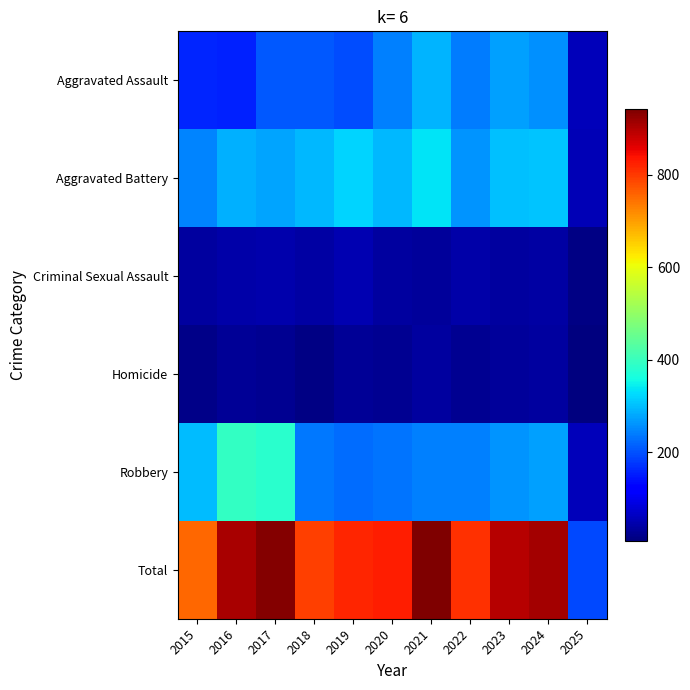

Reading left to right, what are all the values shown in this chart?

Aggravated Assault: 2015=160	2016=154	2017=207	2018=206	2019=197	2020=242	2021=292	2022=239	2023=272	2024=259	2025=58
Aggravated Battery: 2015=246	2016=288	2017=277	2018=296	2019=321	2020=293	2021=335	2022=263	2023=300	2024=304	2025=54
Criminal Sexual Assault: 2015=34	2016=43	2017=47	2018=40	2019=51	2020=36	2021=33	2022=42	2023=34	2024=40	2025=12
Homicide: 2015=17	2016=29	2017=24	2018=15	2019=27	2020=24	2021=37	2022=23	2023=31	2024=34	2025=8
Robbery: 2015=297	2016=394	2017=381	2018=237	2019=224	2020=233	2021=245	2022=243	2023=261	2024=273	2025=59
Total: 2015=754	2016=908	2017=936	2018=794	2019=820	2020=828	2021=942	2022=810	2023=898	2024=910	2025=191